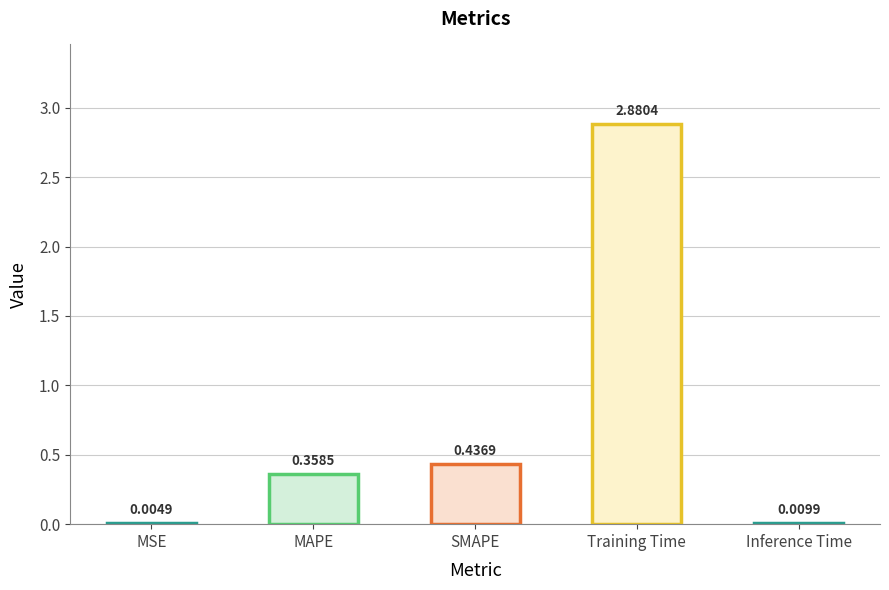

What is the sum of the values at MAPE and SMAPE?

0.8